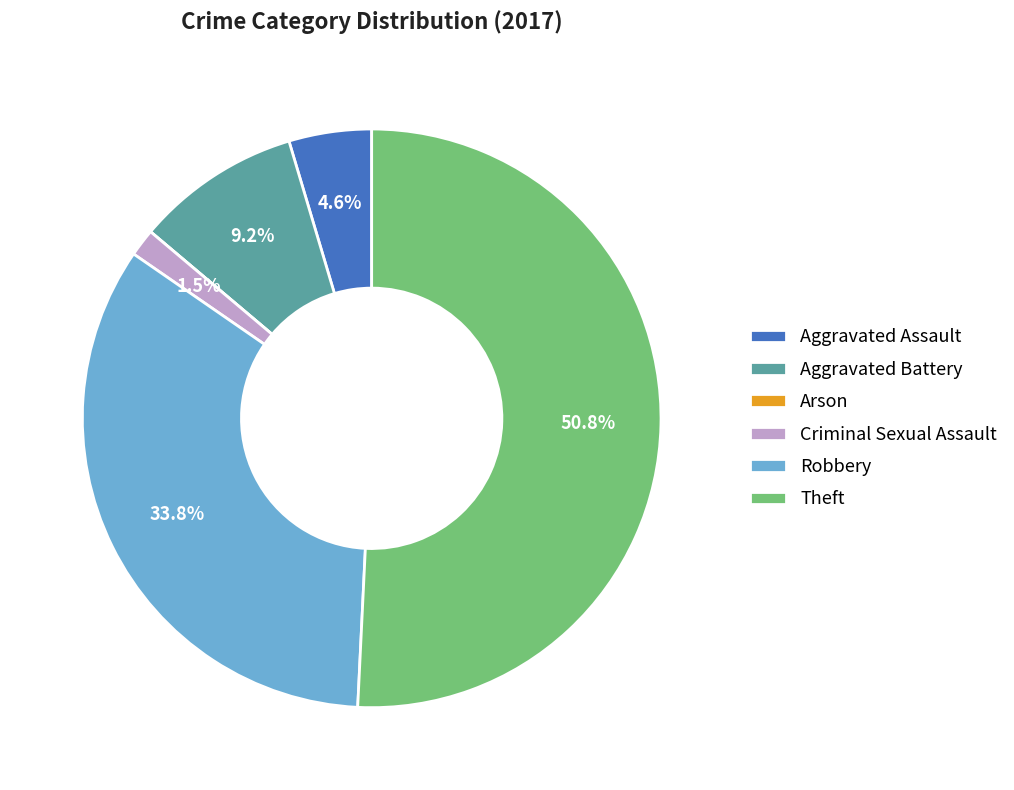

Between Robbery and Criminal Sexual Assault, which is larger?

Robbery